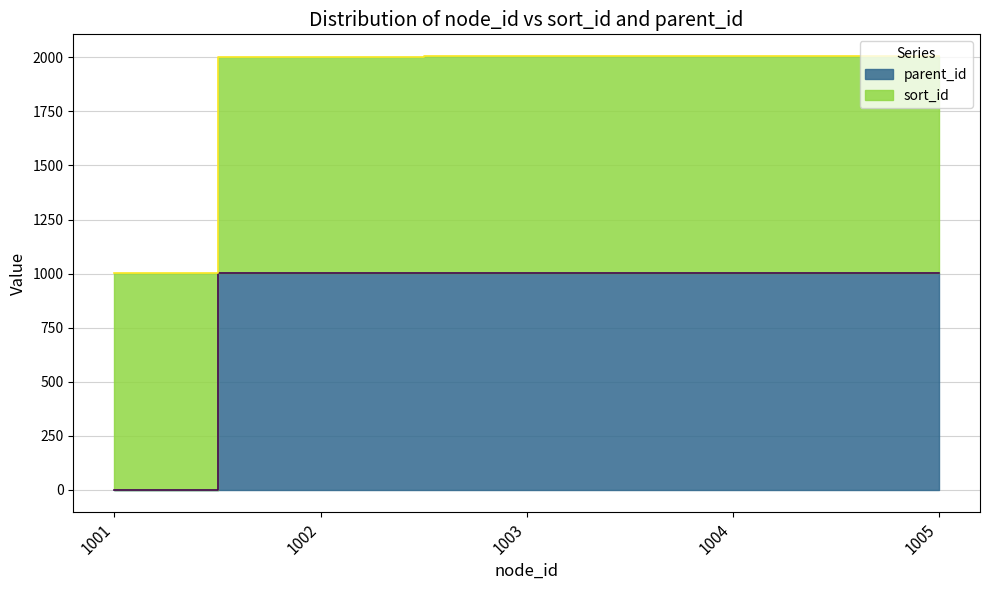

List the labels in order of value, smallest first.

1001, 1002, 1005, 1003, 1004